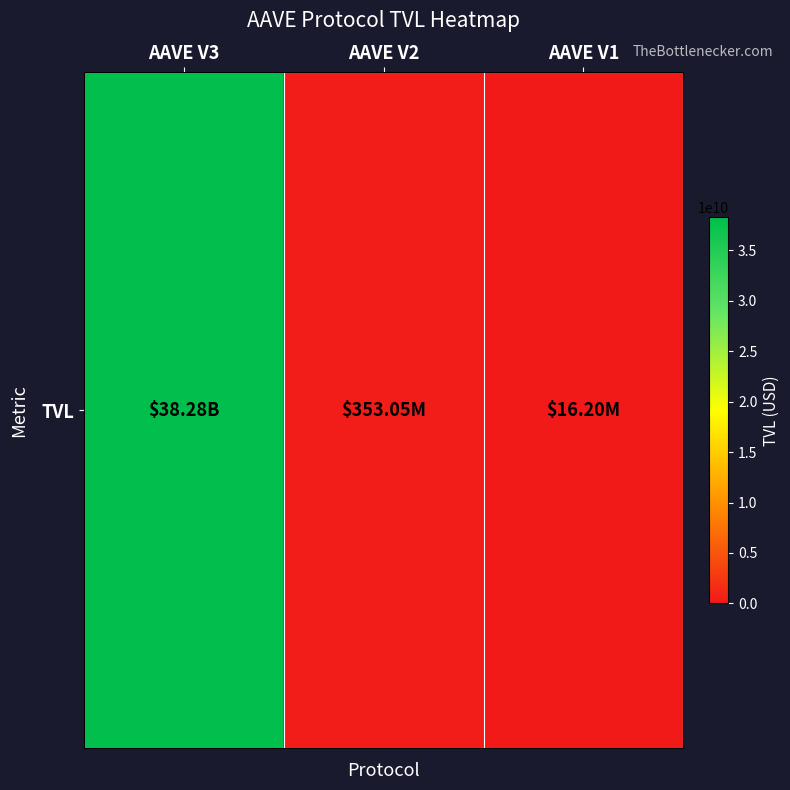

Which label corresponds to the smallest value in the chart?

AAVE V1